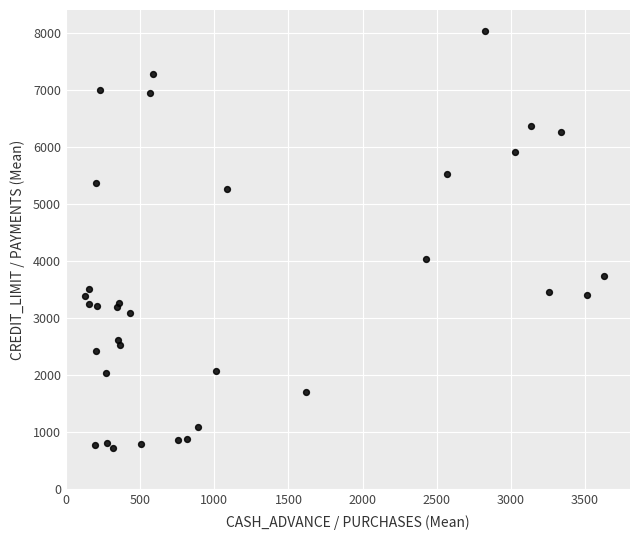

What Y value in the scatter plot is closest to 4380?

4041.6